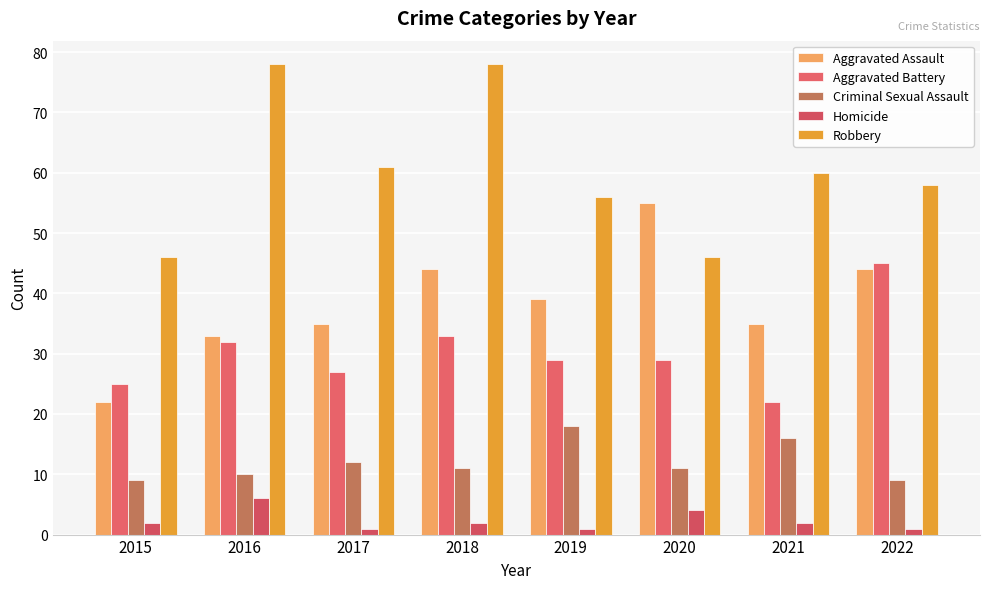

Reading right to left, extract all data points from this chart.

Aggravated Assault: 2022=44	2021=35	2020=55	2019=39	2018=44	2017=35	2016=33	2015=22
Aggravated Battery: 2022=45	2021=22	2020=29	2019=29	2018=33	2017=27	2016=32	2015=25
Criminal Sexual Assault: 2022=9	2021=16	2020=11	2019=18	2018=11	2017=12	2016=10	2015=9
Homicide: 2022=1	2021=2	2020=4	2019=1	2018=2	2017=1	2016=6	2015=2
Robbery: 2022=58	2021=60	2020=46	2019=56	2018=78	2017=61	2016=78	2015=46